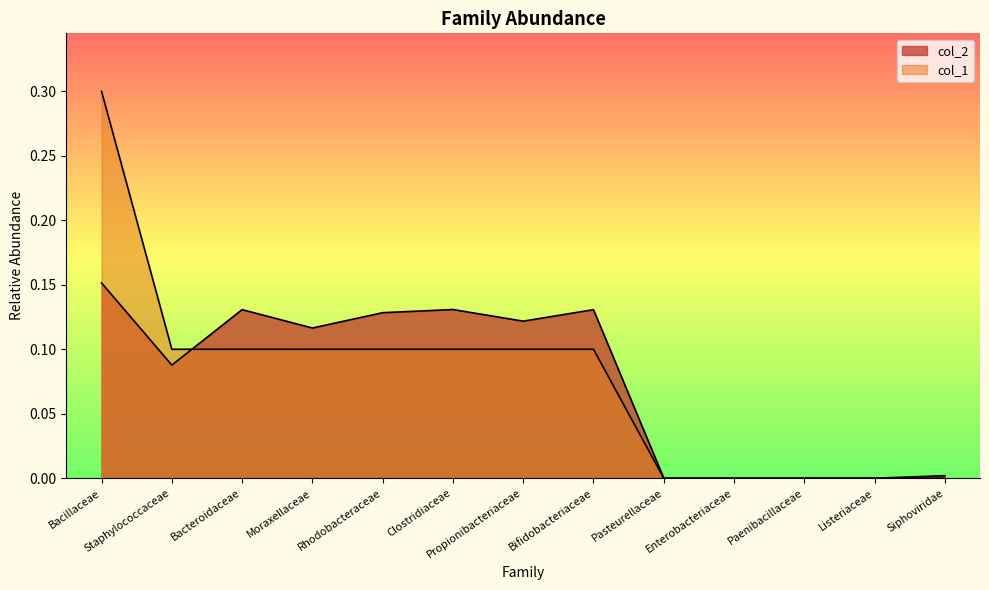

Rank the categories by value from highest to lowest.

Bacillaceae, Clostridiaceae, Bacteroidaceae, Bifidobacteriaceae, Rhodobacteraceae, Propionibacteriaceae, Moraxellaceae, Staphylococcaceae, Siphoviridae, Listeriaceae, Pasteurellaceae, Enterobacteriaceae, Paenibacillaceae